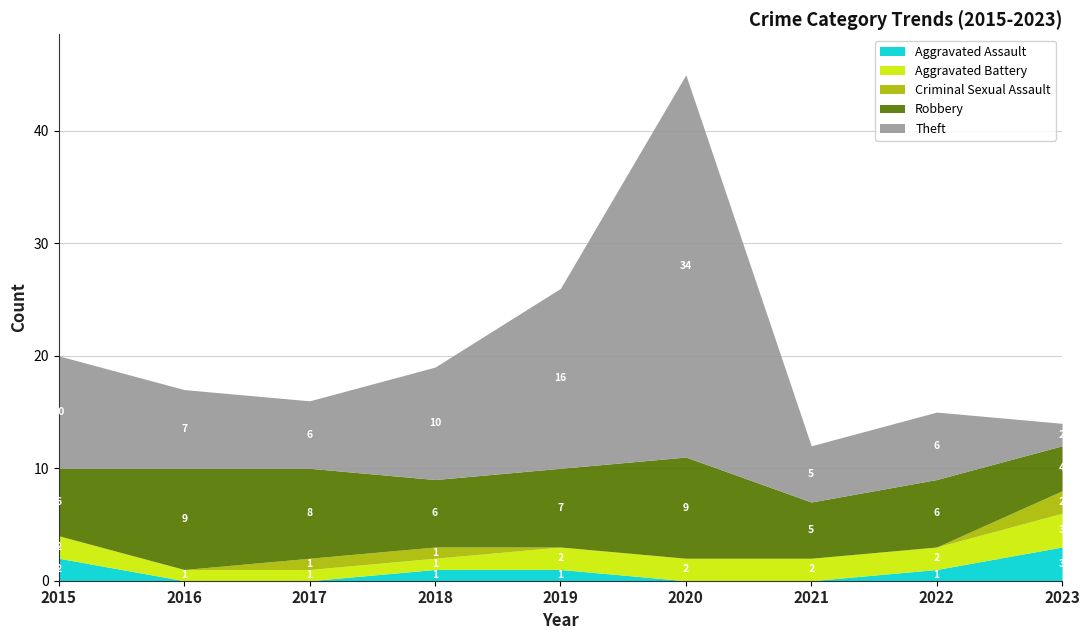

How many lines are shown in the chart?

5